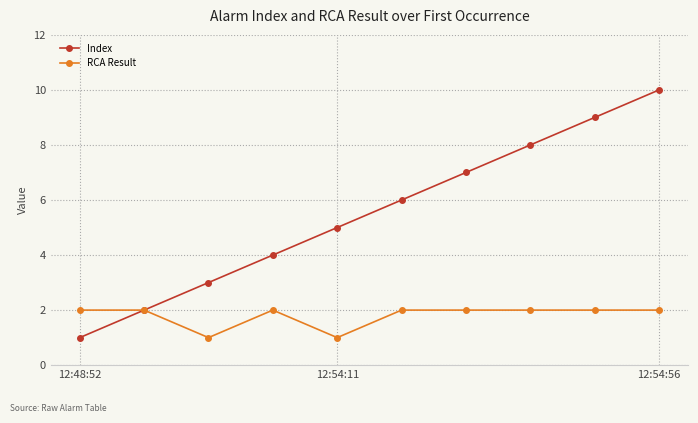

Which series has the widest spread of values?

Index